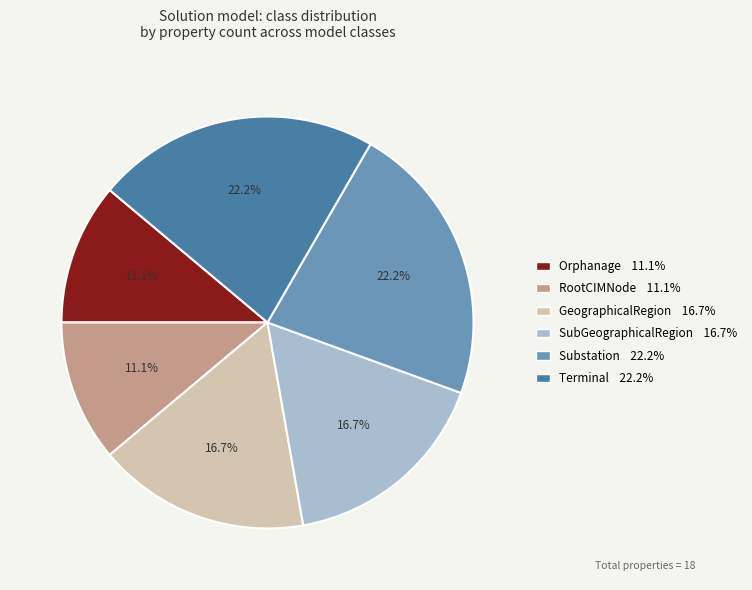

Between Terminal 22.2% and SubGeographicalRegion 16.7%, which is larger?

Terminal 22.2%